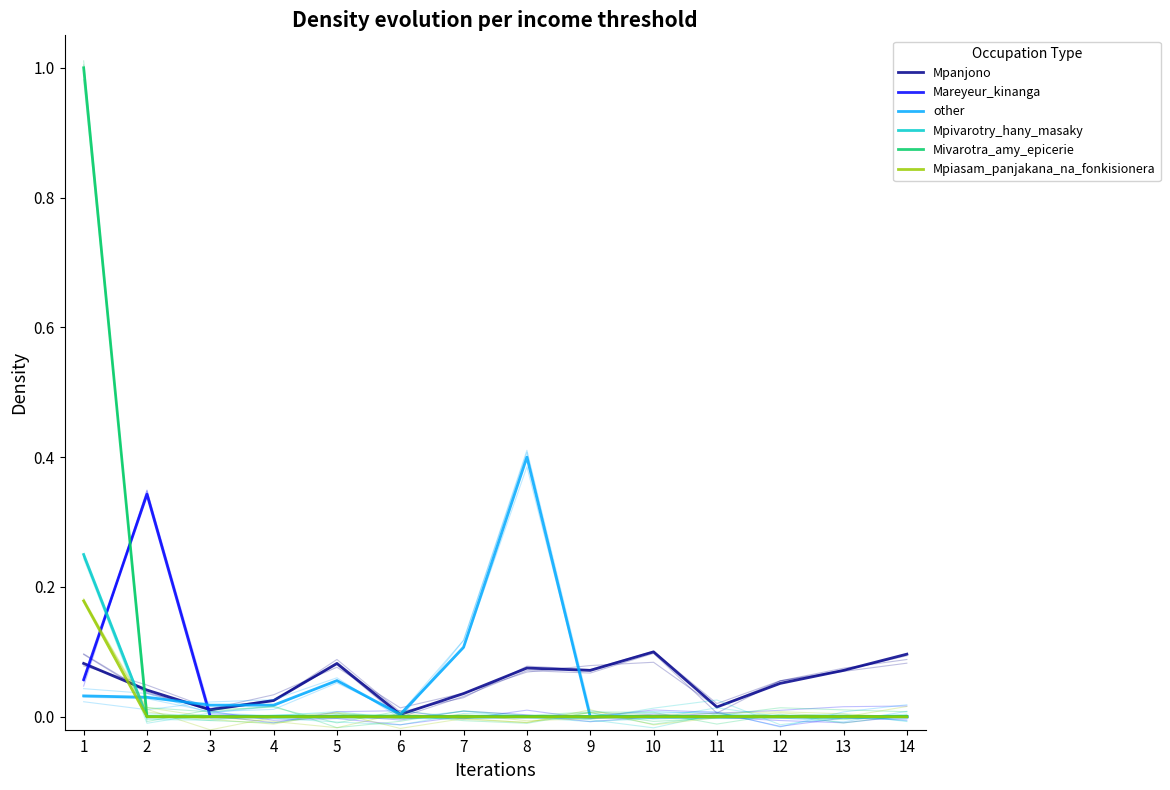

List the series in order of their peak value, lowest first.

Mpanjono, Mpiasam_panjakana_na_fonkisionera, Mpivarotry_hany_masaky, Mareyeur_kinanga, other, Mivarotra_amy_epicerie